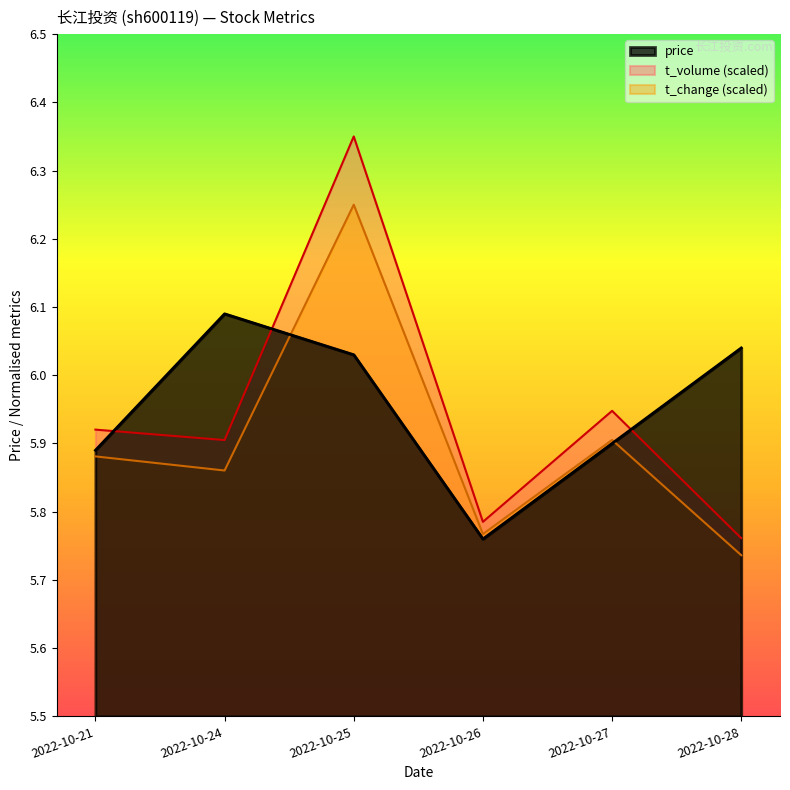

True or false: t_volume and volume intersect in this chart.

False